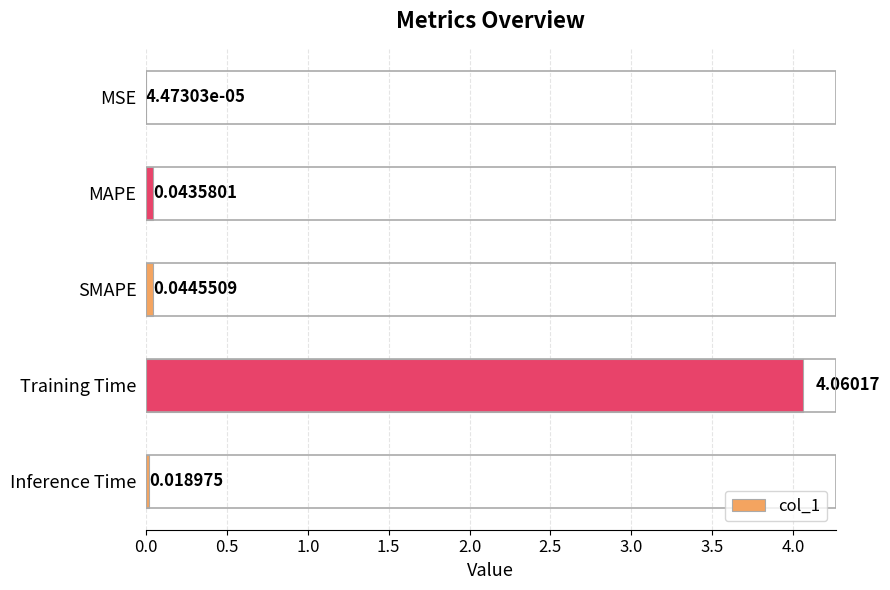

What is the sum of all values?

4.2